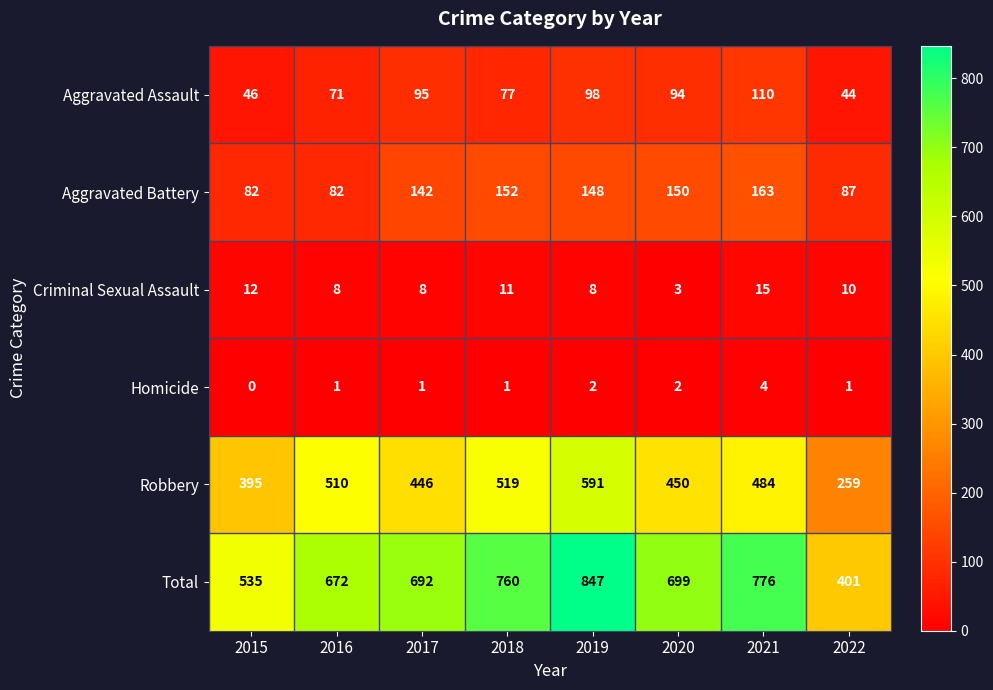

Where does the Total series first go above 699?

2018